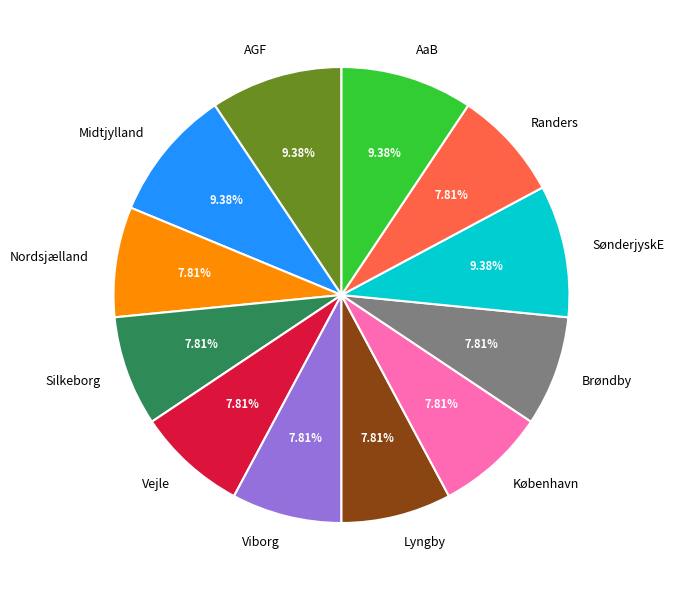

Does AGF represent more than half of the total?

No